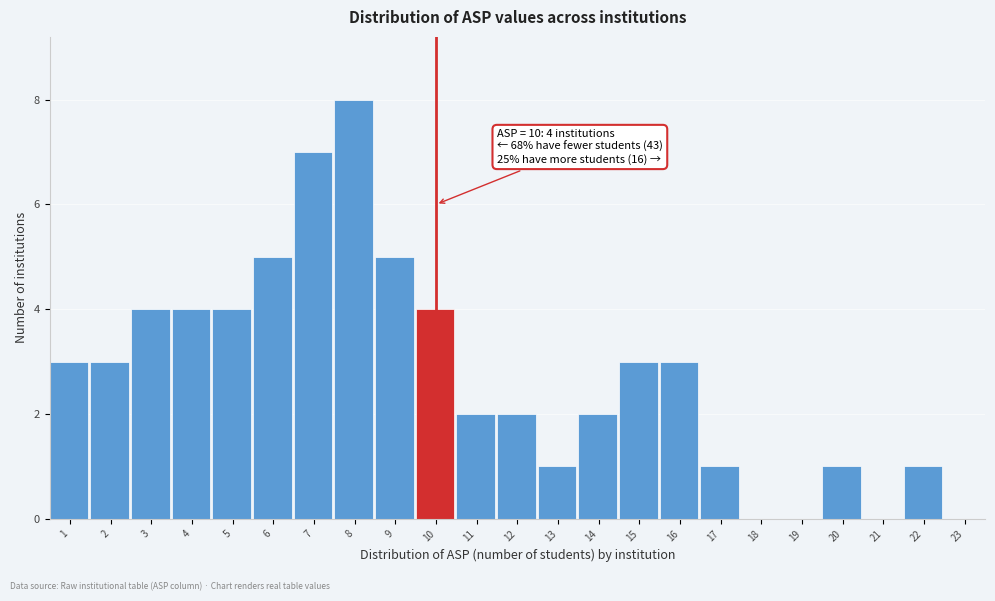

Reading right to left, transcribe all the data shown in this chart.

23=0	22=1	21=0	20=1	19=0	18=0	17=1	16=3	15=3	14=2	13=1	12=2	11=2	10=4	9=5	8=8	7=7	6=5	5=4	4=4	3=4	2=3	1=3